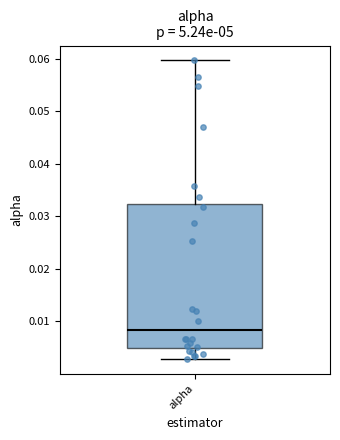

Transcribe this box plot: give where the median line is, the range the box spans, and where the two whiskers end, as read against the y-axis. The values are not printed on the chart, so give them approximately, as read against the axis.

median 0.008, box 0.005 to 0.032, whiskers 0.003 to 0.060